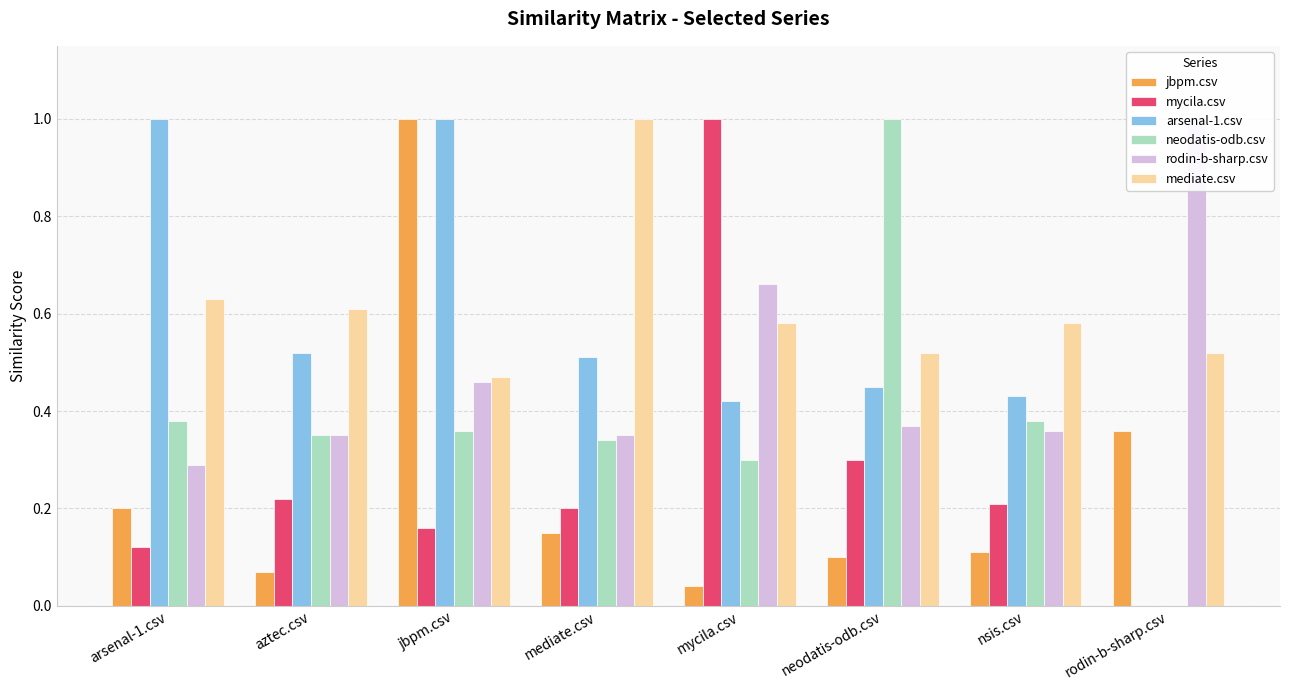

How many bars are there in total?

48